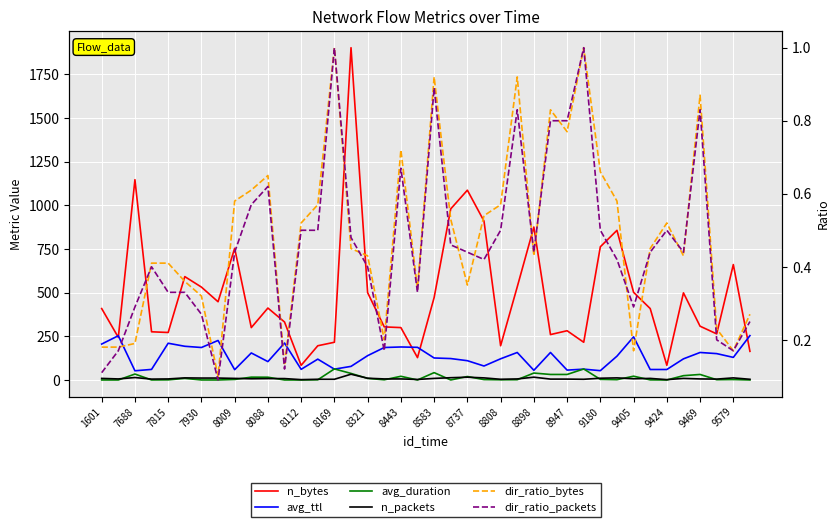

After their last crossing, which series has the higher values: avg_ttl or avg_duration?

avg_ttl